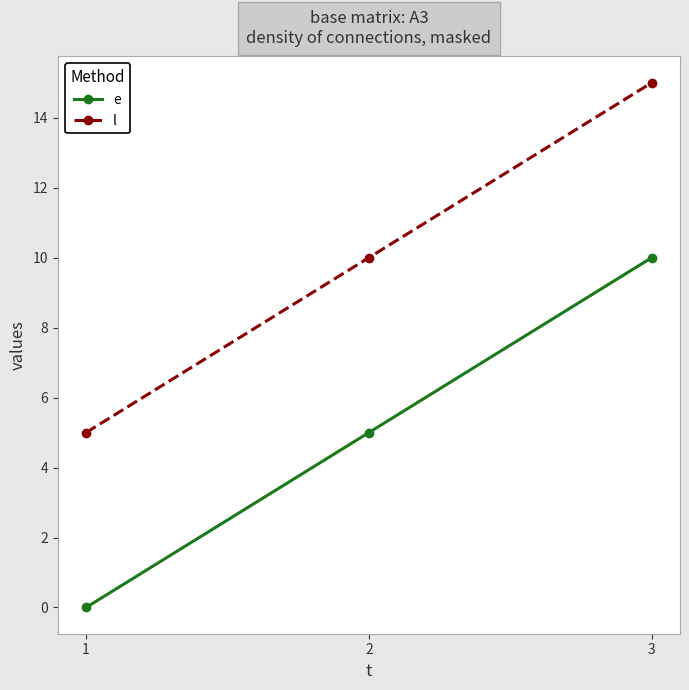

What are all the series names shown in the legend?

e, l